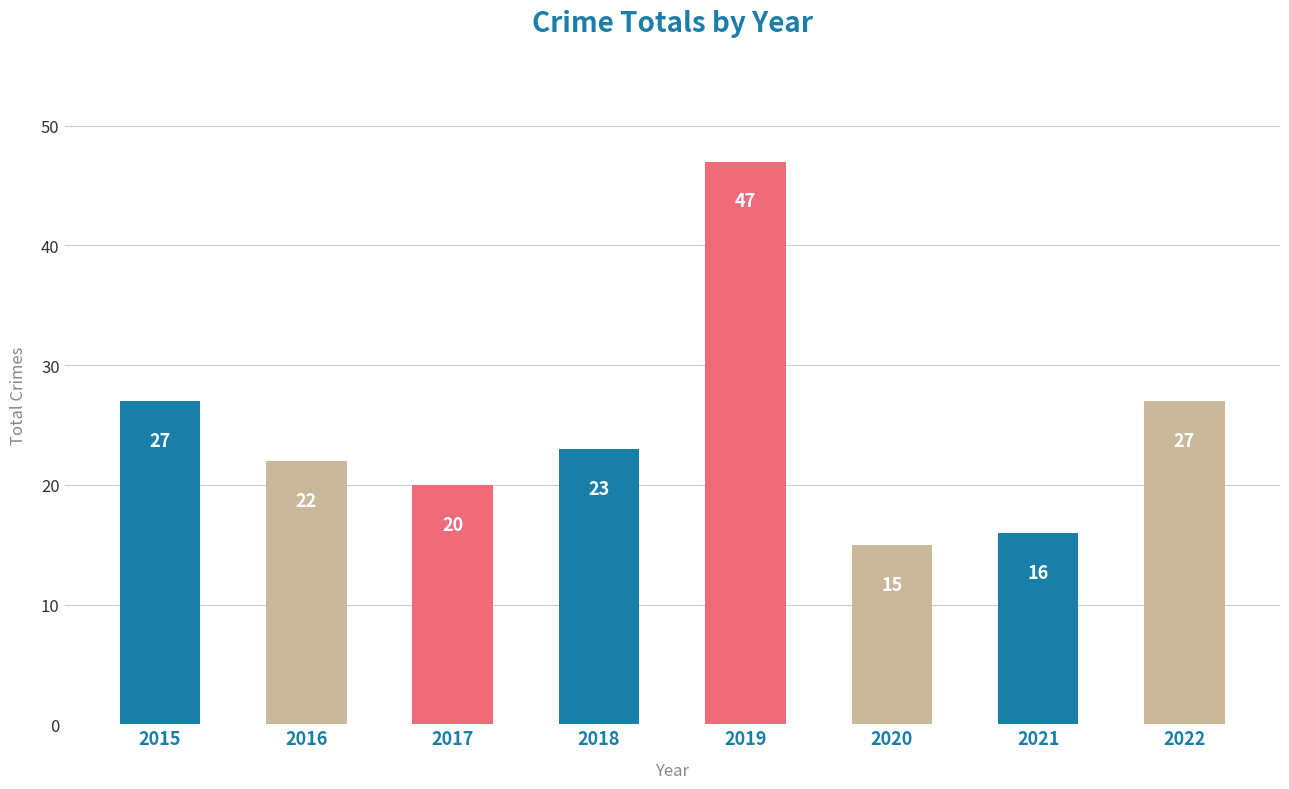

Are the bars horizontal?

No